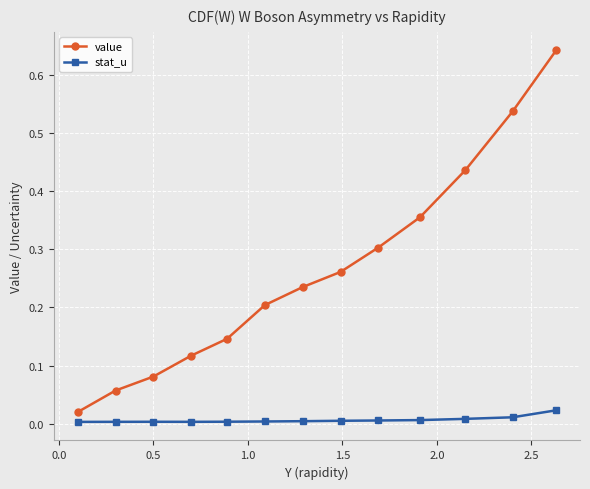

Which series has the largest total across all categories?

value